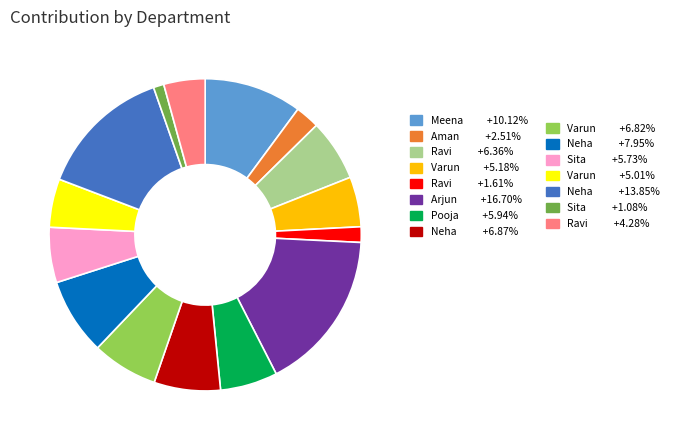

Does any single category account for the majority?

No